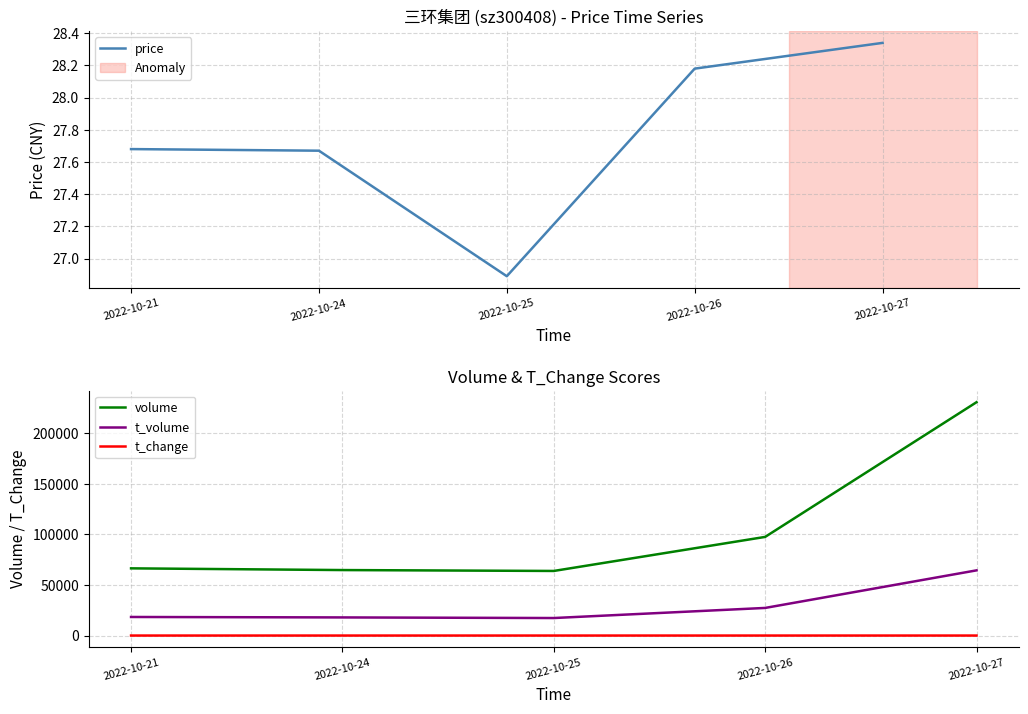

The volume series shows 376414.0 at 2022-10-27. True or false?

False